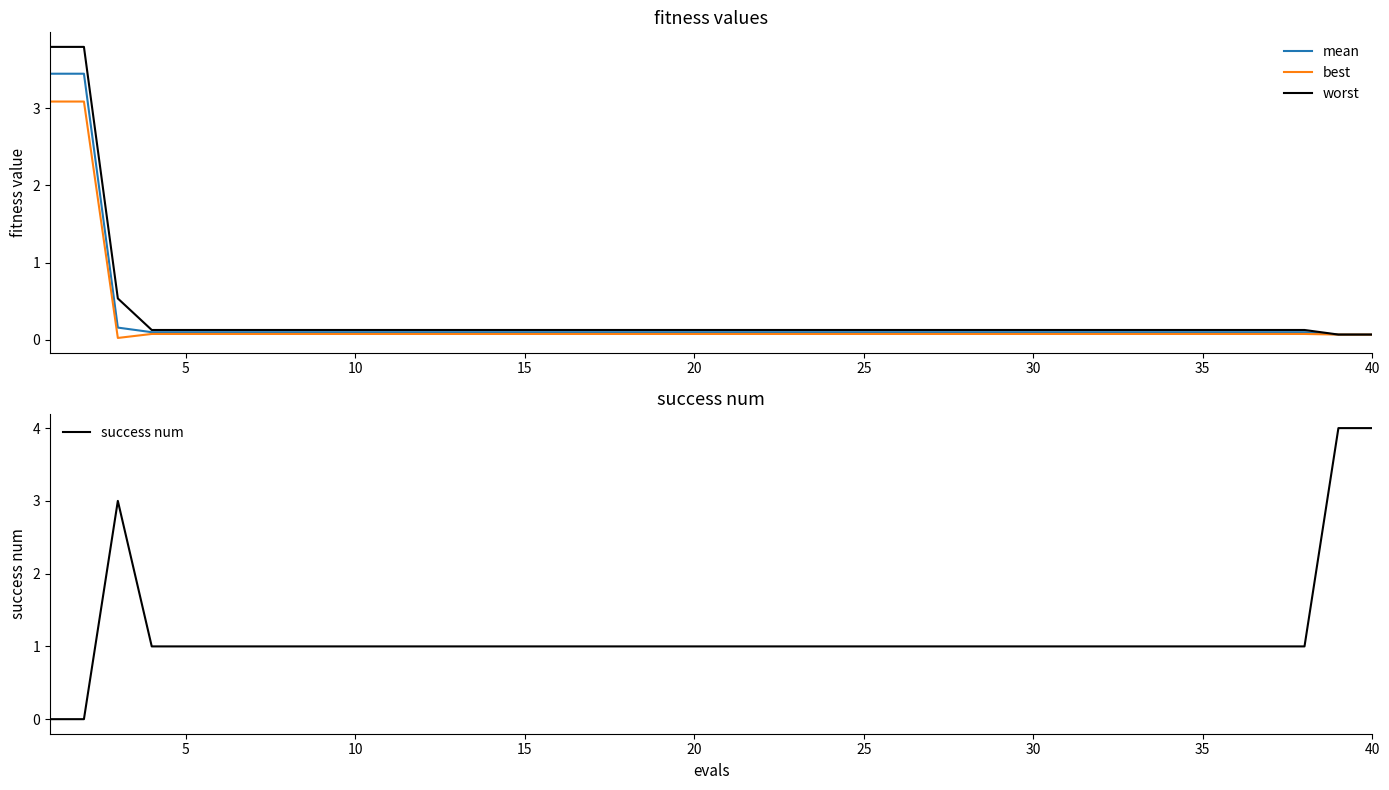

What is the value of the best point at the 15th from the left?

0.1